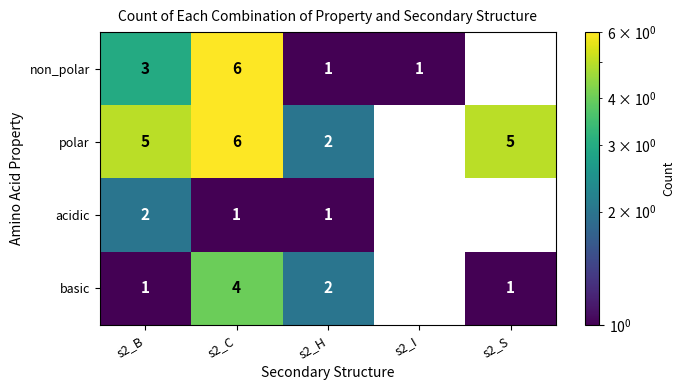

Which series changed the most between s2_B and s2_S?

non_polar